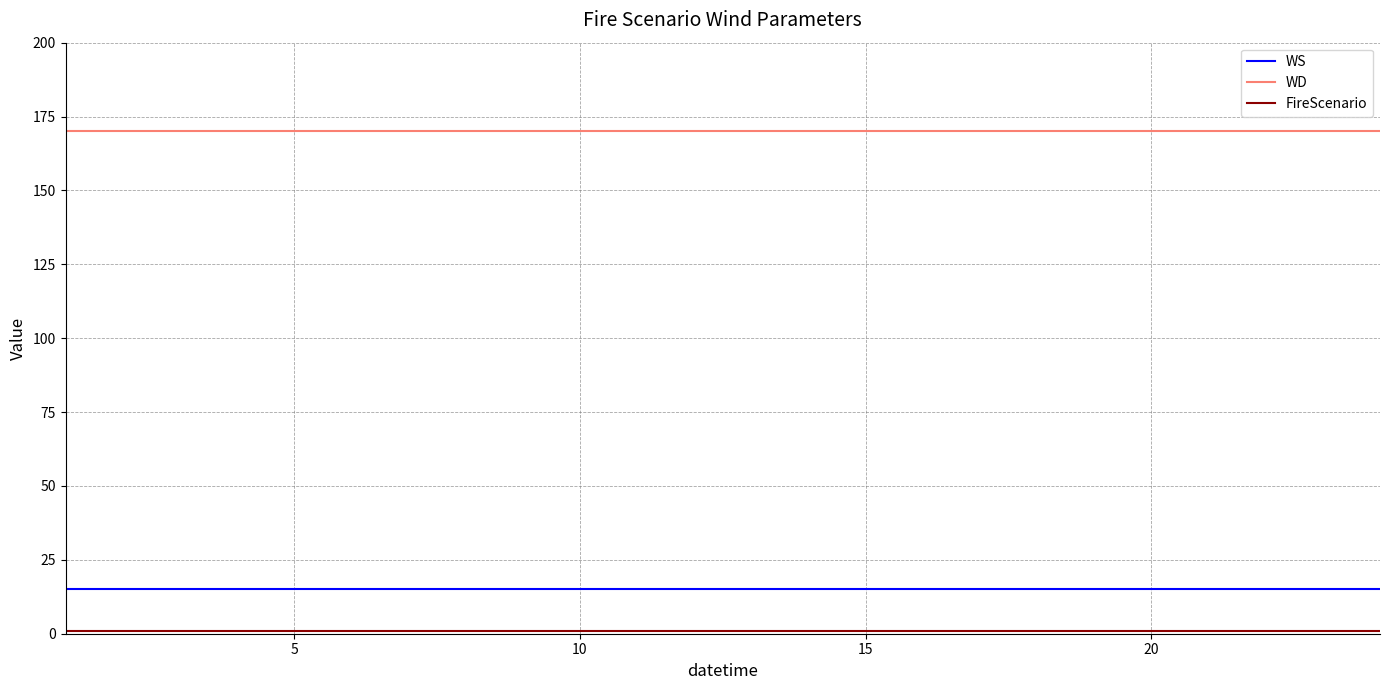

Which series has the largest total across all categories?

WD